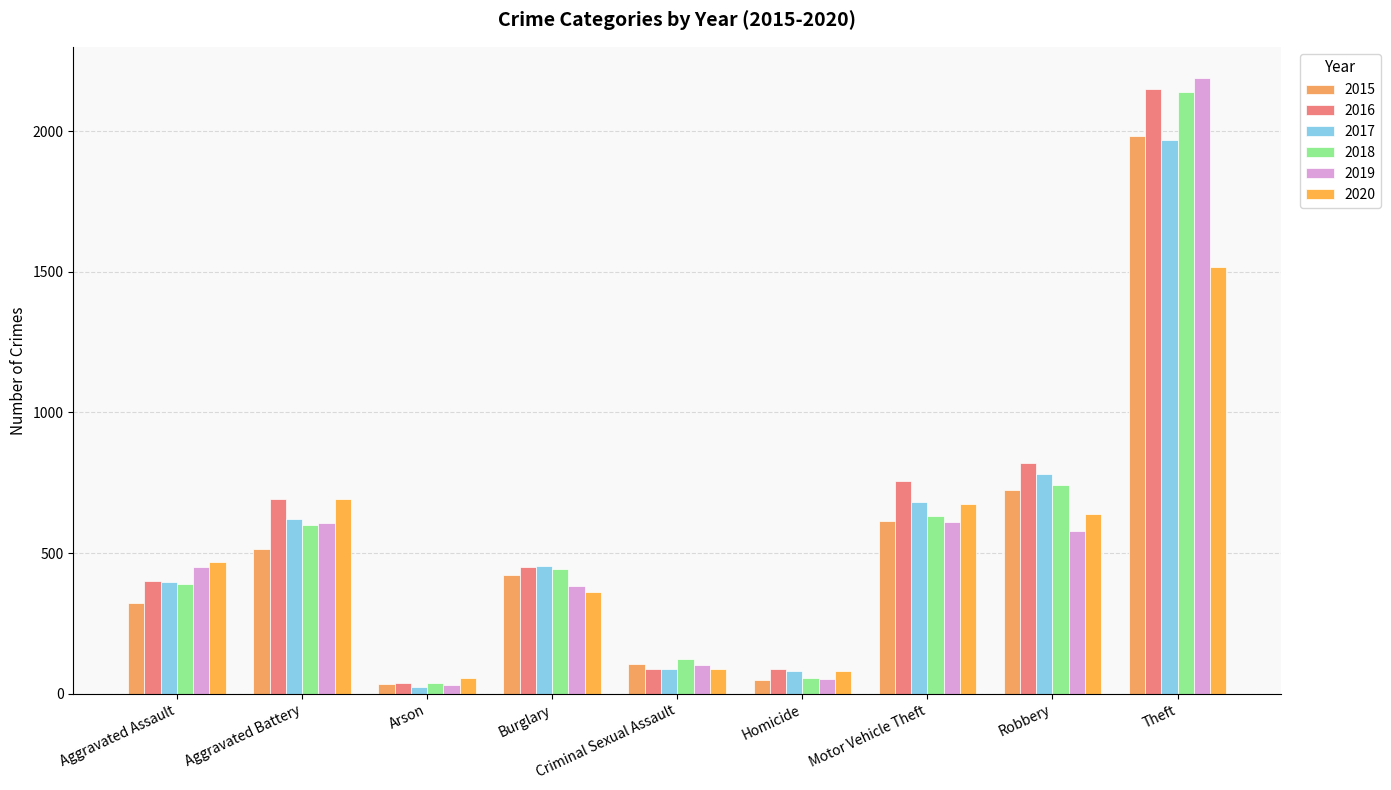

List the labels in order of 2018 value, smallest first.

Arson, Homicide, Criminal Sexual Assault, Aggravated Assault, Burglary, Aggravated Battery, Motor Vehicle Theft, Robbery, Theft